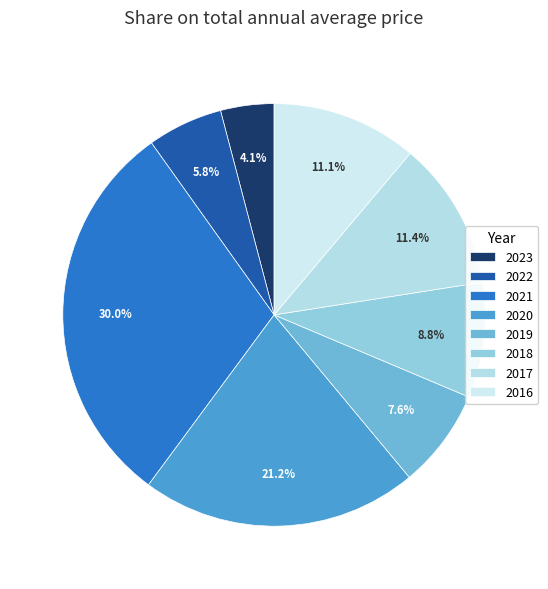

Which has a higher value, 2019 or 2018?

2018